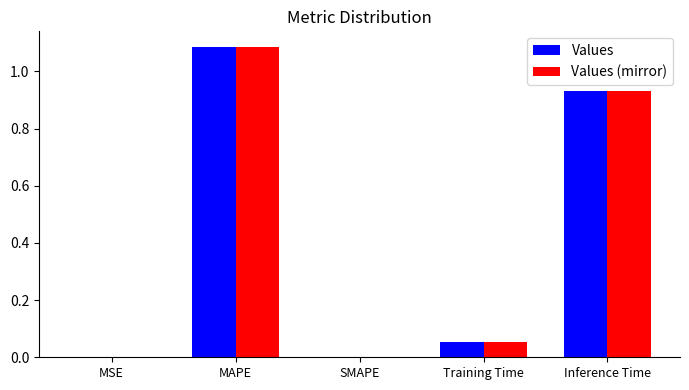

How many series are shown in this chart?

2